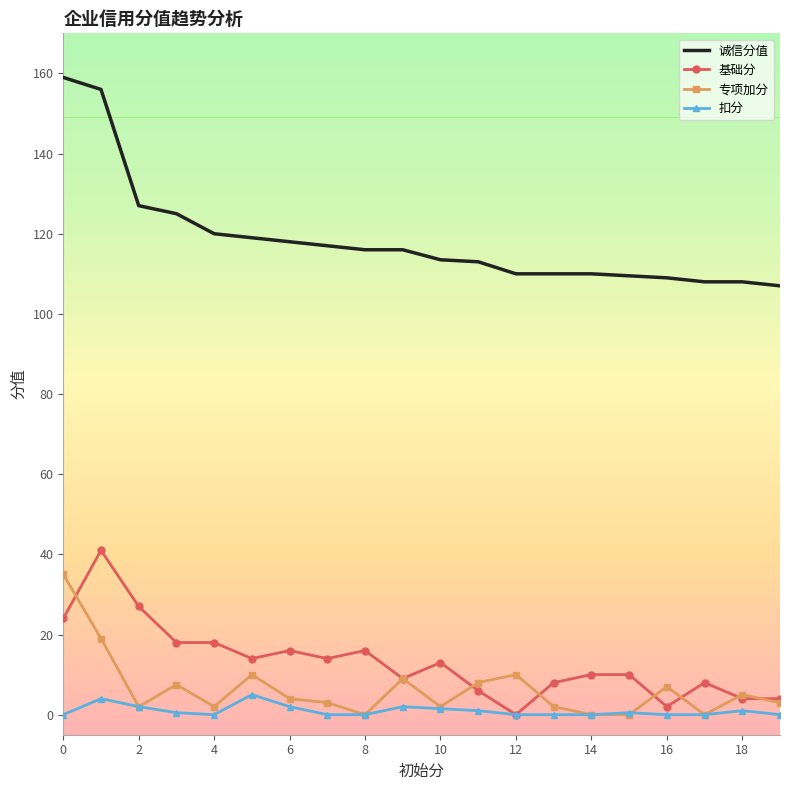

True or false: 诚信分值 and 扣分 intersect in this chart.

False